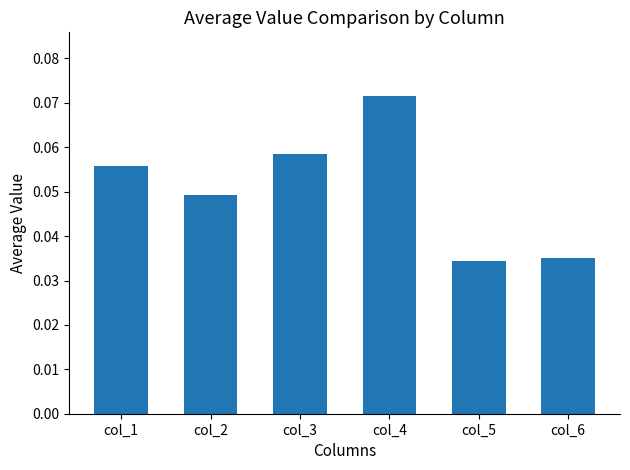

What is the sum of all values?

0.3